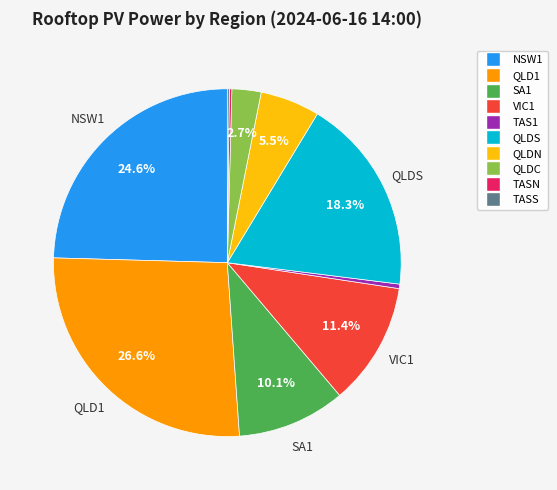

To the nearest percent, what is the average slice percentage?

10%